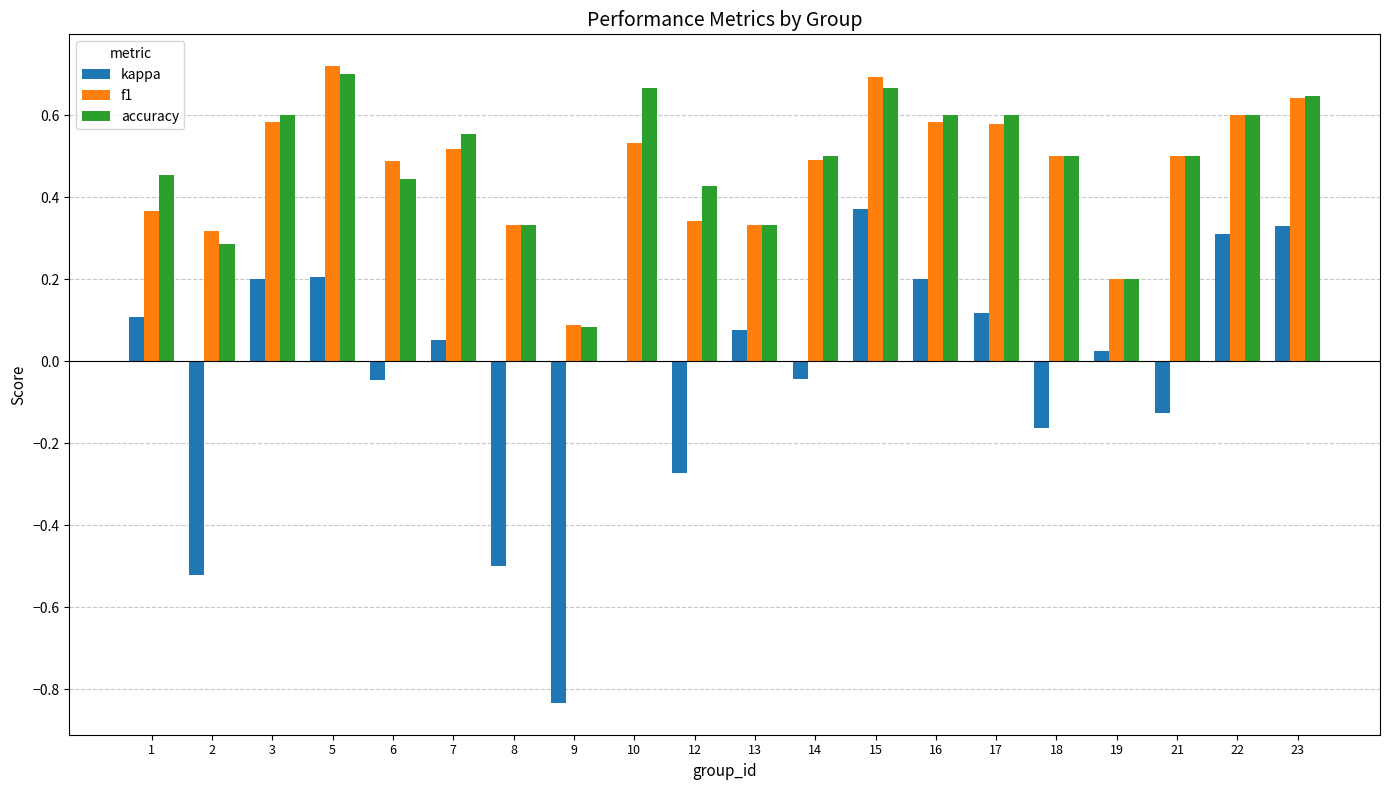

Count the number of categories in the chart.

20